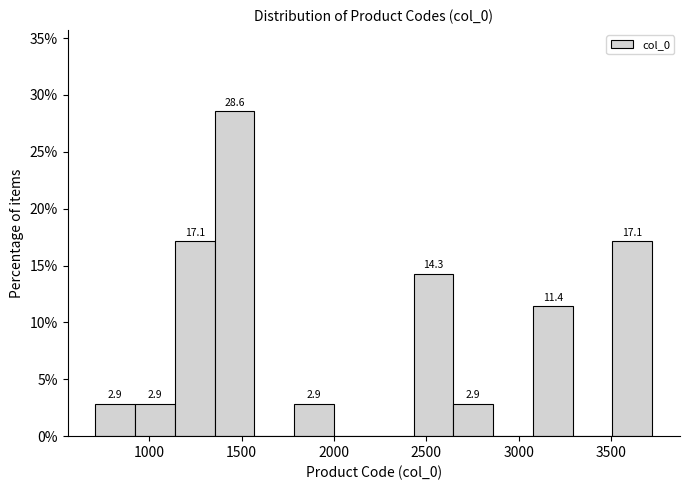

Which range on the x-axis has the tallest bar?

1350 to 1550